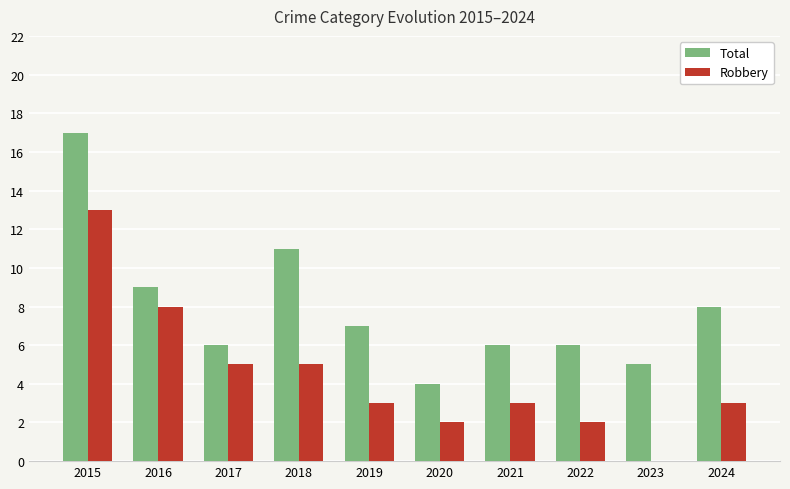

Reading left to right, what are all the values shown in this chart?

Total: 2015=17	2016=9	2017=6	2018=11	2019=7	2020=4	2021=6	2022=6	2023=5	2024=8
Robbery: 2015=13	2016=8	2017=5	2018=5	2019=3	2020=2	2021=3	2022=2	2023=0	2024=3